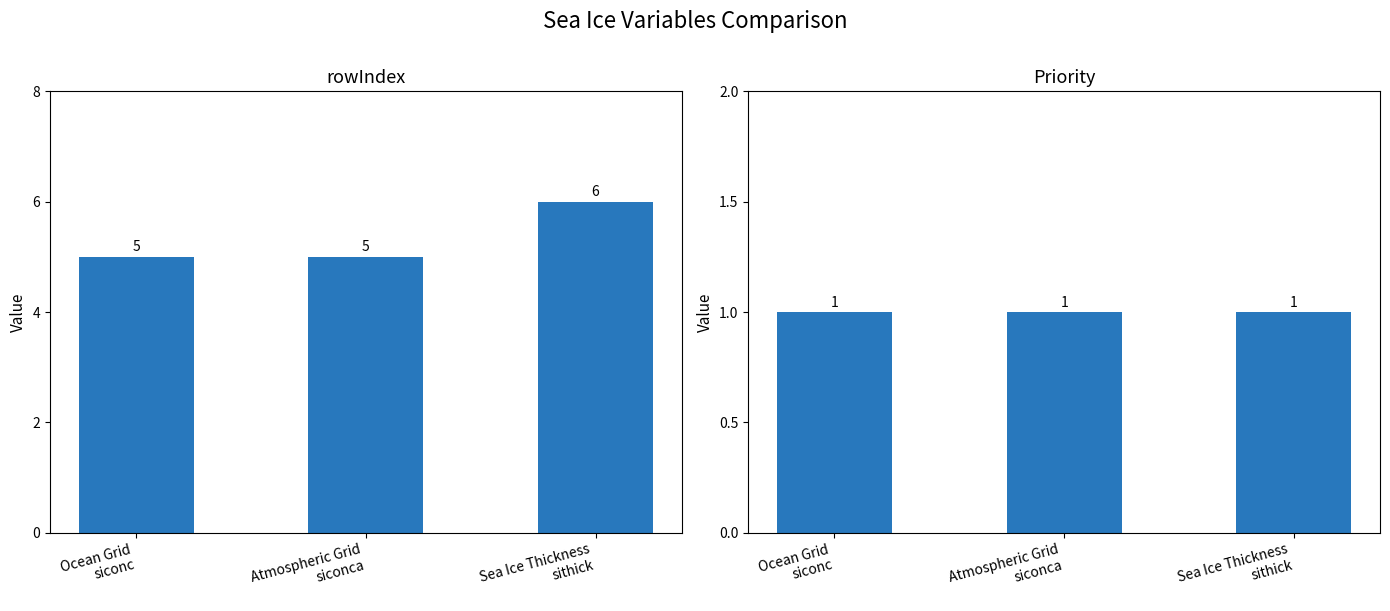

The rowIndex series shows 5 at Atmospheric Grid
siconca. True or false?

True